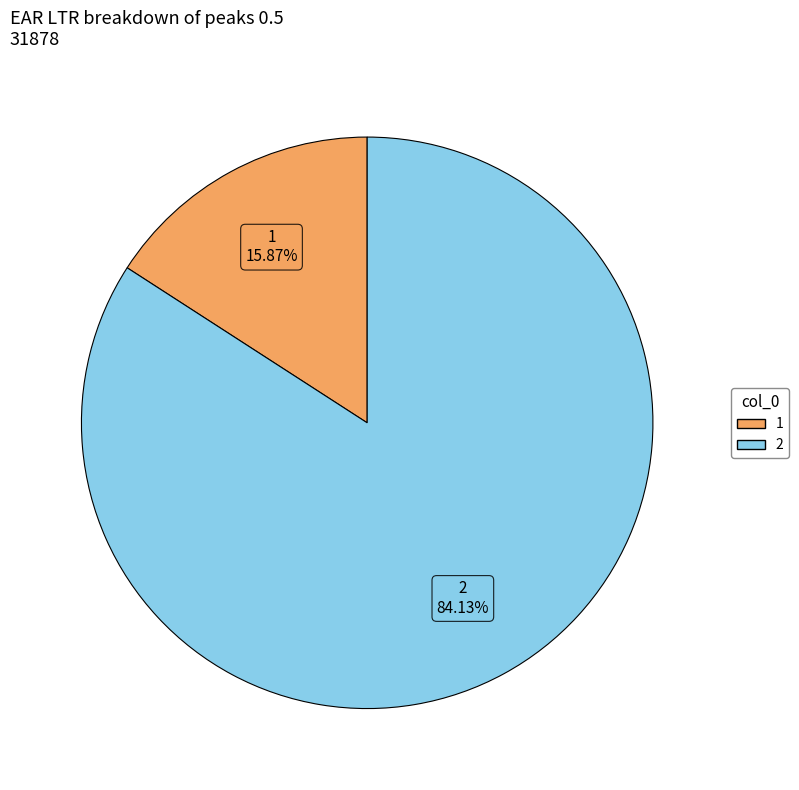

Is there a majority slice in this chart?

Yes